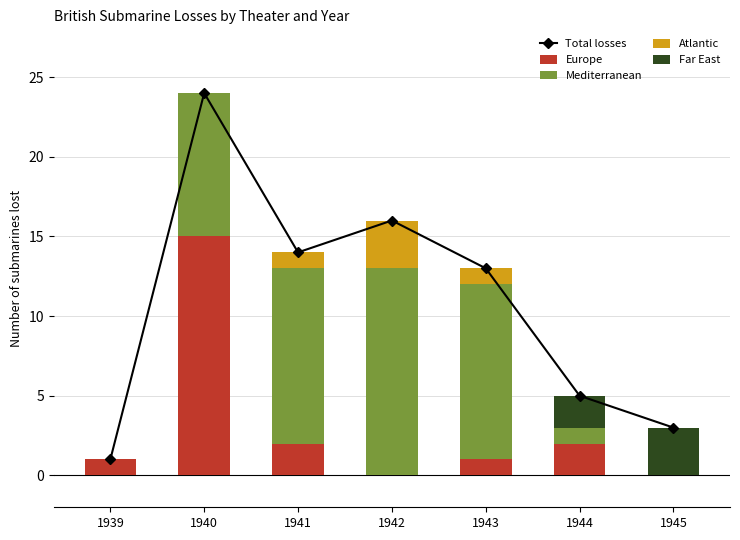

Reading right to left, list all the values displayed in this chart.

Total losses: 1945=3	1944=5	1943=13	1942=16	1941=14	1940=24	1939=1
Europe: 1945=0	1944=2	1943=1	1942=0	1941=2	1940=15	1939=1
Mediterranean: 1945=0	1944=1	1943=11	1942=13	1941=11	1940=9	1939=0
Atlantic: 1945=0	1944=0	1943=1	1942=3	1941=1	1940=0	1939=0
Far East: 1945=3	1944=2	1943=0	1942=0	1941=0	1940=0	1939=0